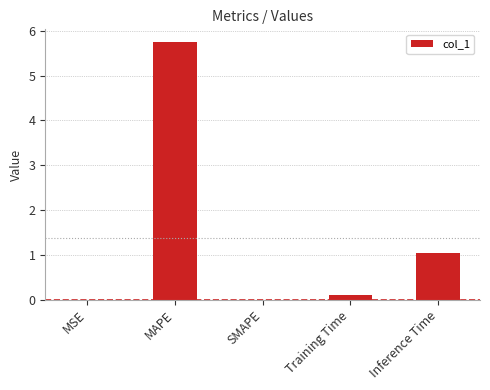

Where is the data nearest to the value 2?

Inference Time